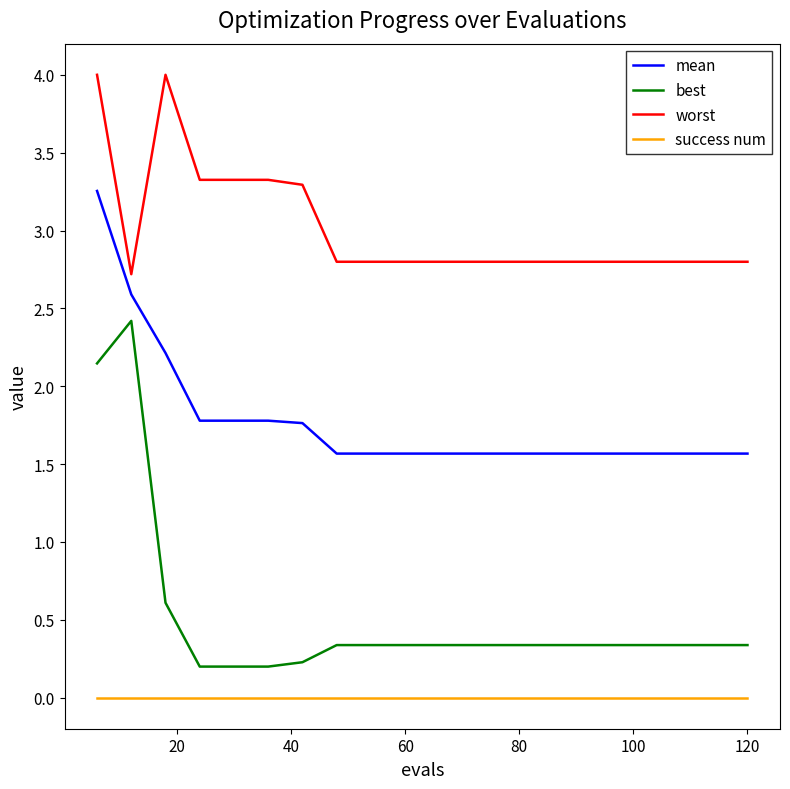

Which series has the largest total across all categories?

worst